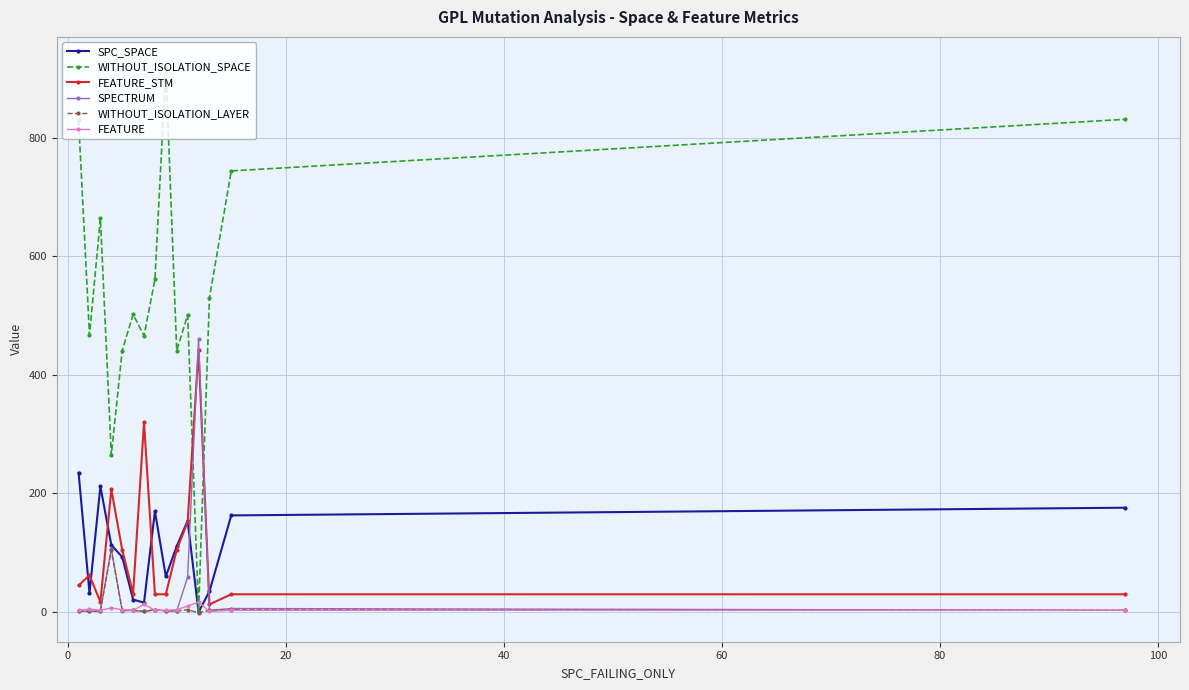

Which series has the widest spread of values?

WITHOUT_ISOLATION_SPACE